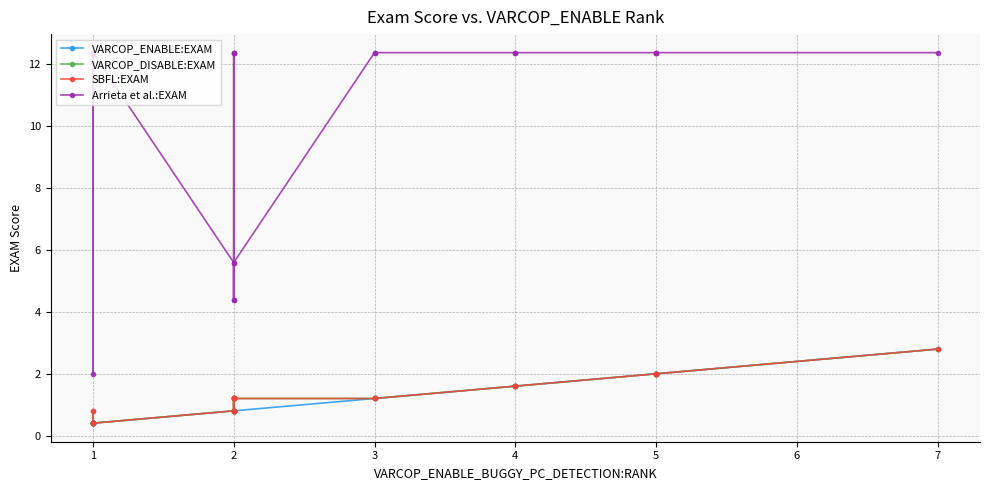

Reading left to right, list all the values displayed in this chart.

VARCOP_ENABLE:EXAM: 0.4	0.4	0.4	0.4	0.4	0.8	0.8	0.8	0.8	0.8	0.8	0.8	1.2	1.2	1.6	1.6	2.0	2.0	2.0	2.8
VARCOP_DISABLE:EXAM: 0.8	0.4	0.4	0.4	0.4	0.8	1.2	1.2	0.8	0.8	1.2	1.2	1.2	1.2	1.6	1.6	2.0	2.0	2.0	2.8
SBFL:EXAM: 0.8	0.4	0.4	0.4	0.4	0.8	1.2	1.2	0.8	0.8	1.2	1.2	1.2	1.2	1.6	1.6	2.0	2.0	2.0	2.8
Arrieta et al.:EXAM: 12.4	2.0	12.4	12.4	12.4	5.6	4.4	12.4	12.4	12.4	4.4	5.6	12.4	12.4	12.4	12.4	12.4	12.4	12.4	12.4